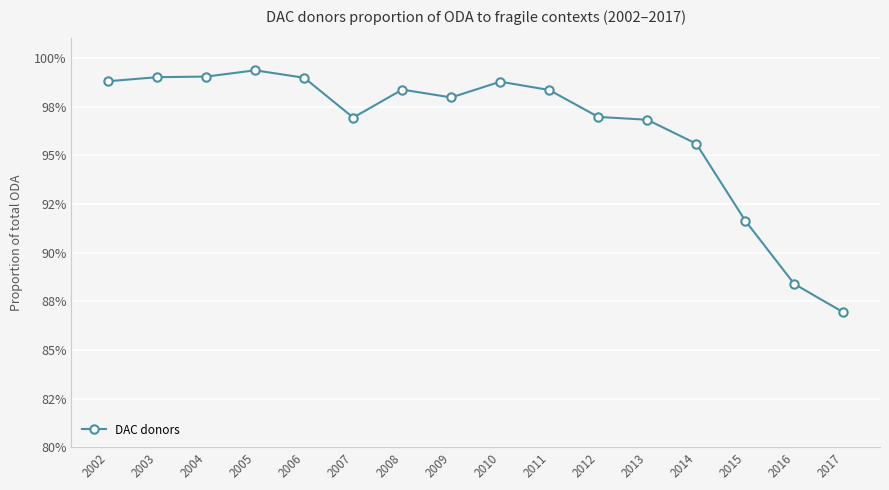

True or false: the data shows 1.0 at 2006.

True